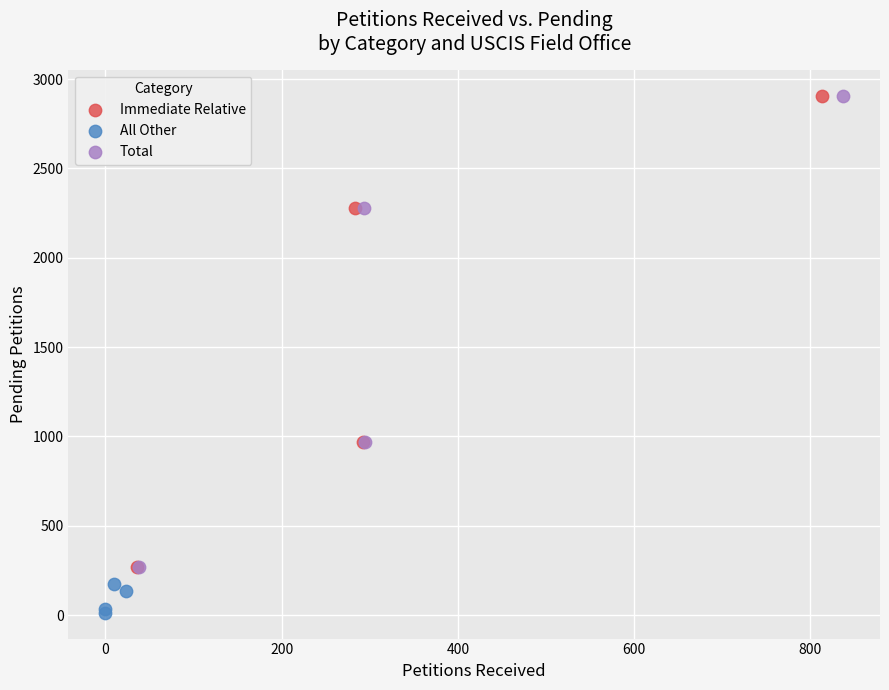

Which series contains the lowest Y value?

All Other